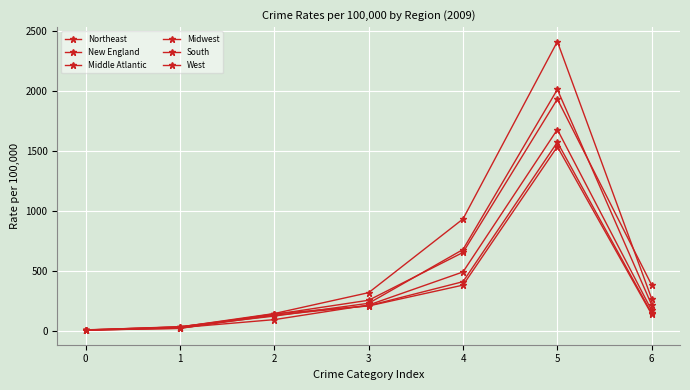

How many lines are shown in the chart?

6